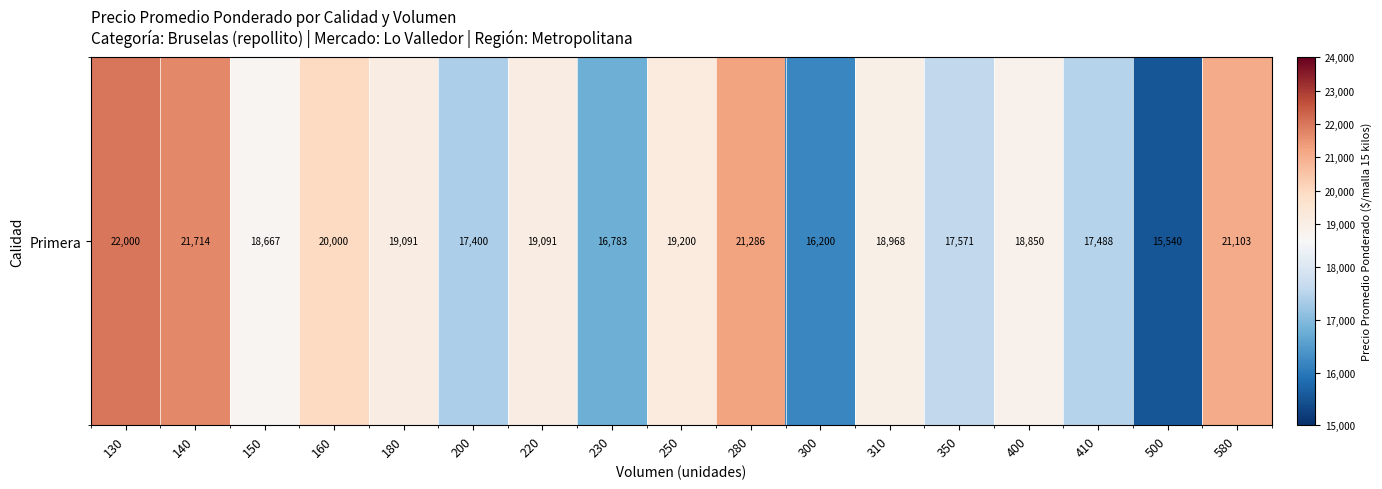

What is the difference between the second highest and second lowest values?

5514